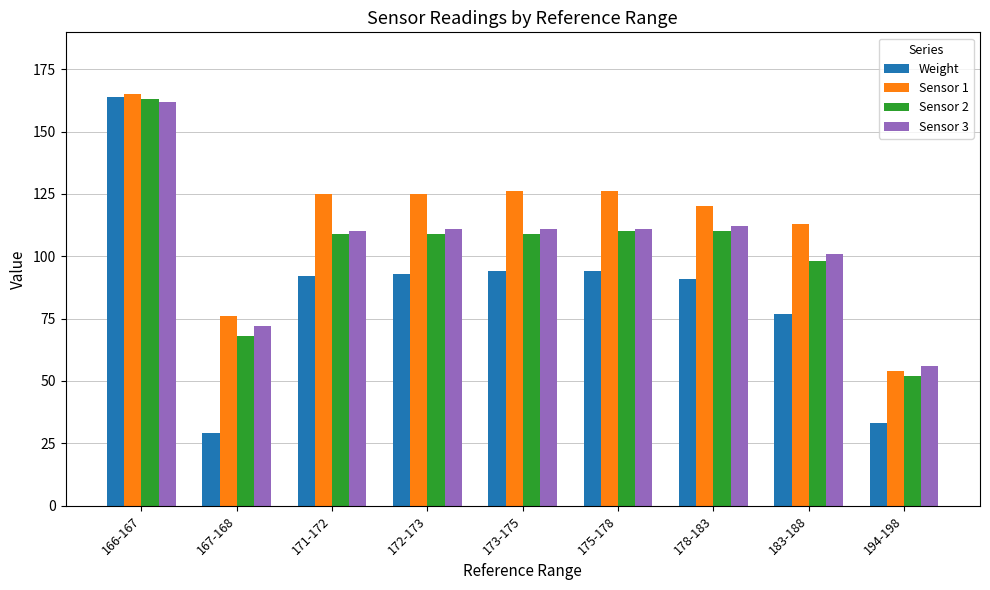

Reading left to right, list all the values displayed in this chart.

Weight: 166-167=164	167-168=29	171-172=92	172-173=93	173-175=94	175-178=94	178-183=91	183-188=77	194-198=33
Sensor 1: 166-167=165	167-168=76	171-172=125	172-173=125	173-175=126	175-178=126	178-183=120	183-188=113	194-198=54
Sensor 2: 166-167=163	167-168=68	171-172=109	172-173=109	173-175=109	175-178=110	178-183=110	183-188=98	194-198=52
Sensor 3: 166-167=162	167-168=72	171-172=110	172-173=111	173-175=111	175-178=111	178-183=112	183-188=101	194-198=56